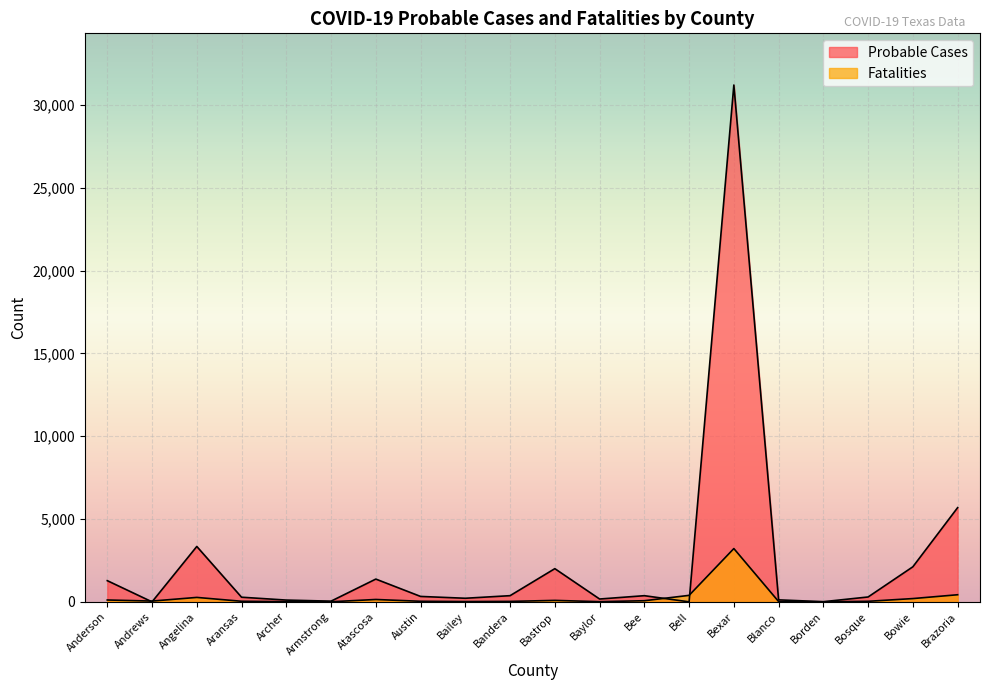

Reading left to right, list all the values displayed in this chart.

Probable Cases: 1280	0	3345	280	107	42	1375	327	217	373	2005	171	372	0	31215	120	9	294	2118	5689
Fatalities: 112	47	268	35	12	6	143	34	18	27	88	11	68	392	3218	19	2	33	198	429